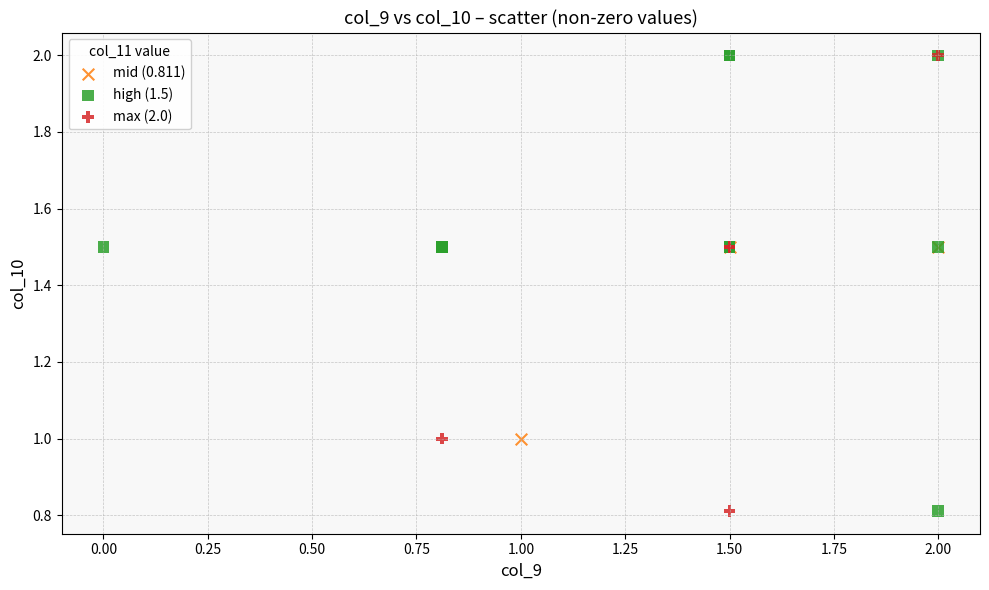

What are all the series names shown in the legend?

mid (0.811), high (1.5), max (2.0)